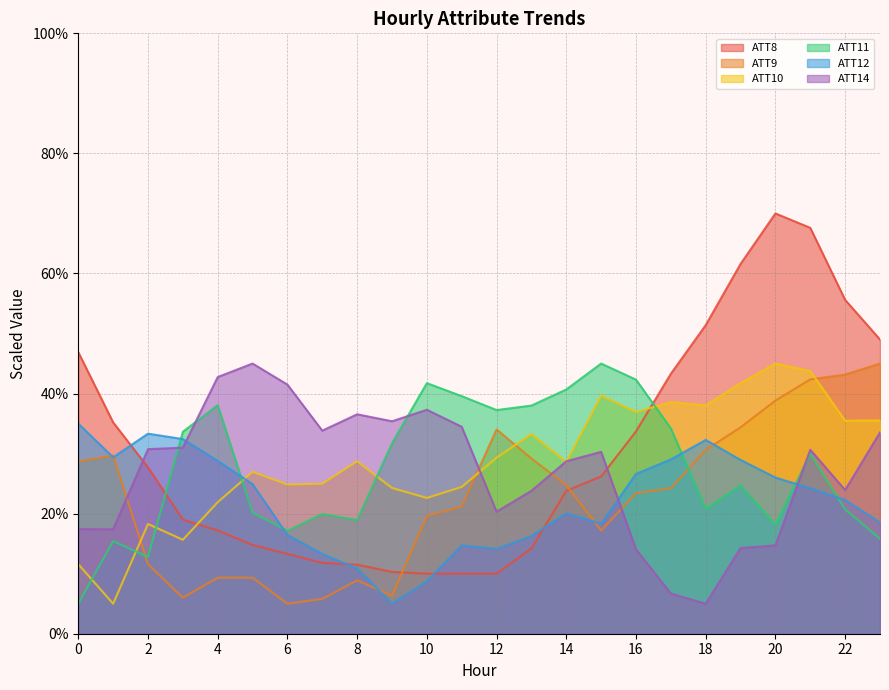

True or false: ATT8 has more than 0 interior local peaks.

True